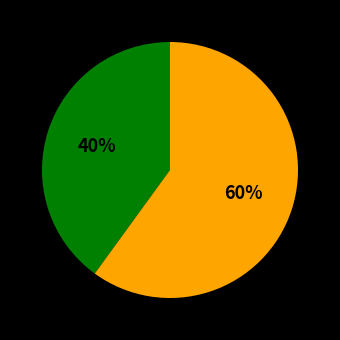

To the nearest percent, what is the difference between the largest and smallest slice percentages?

20%